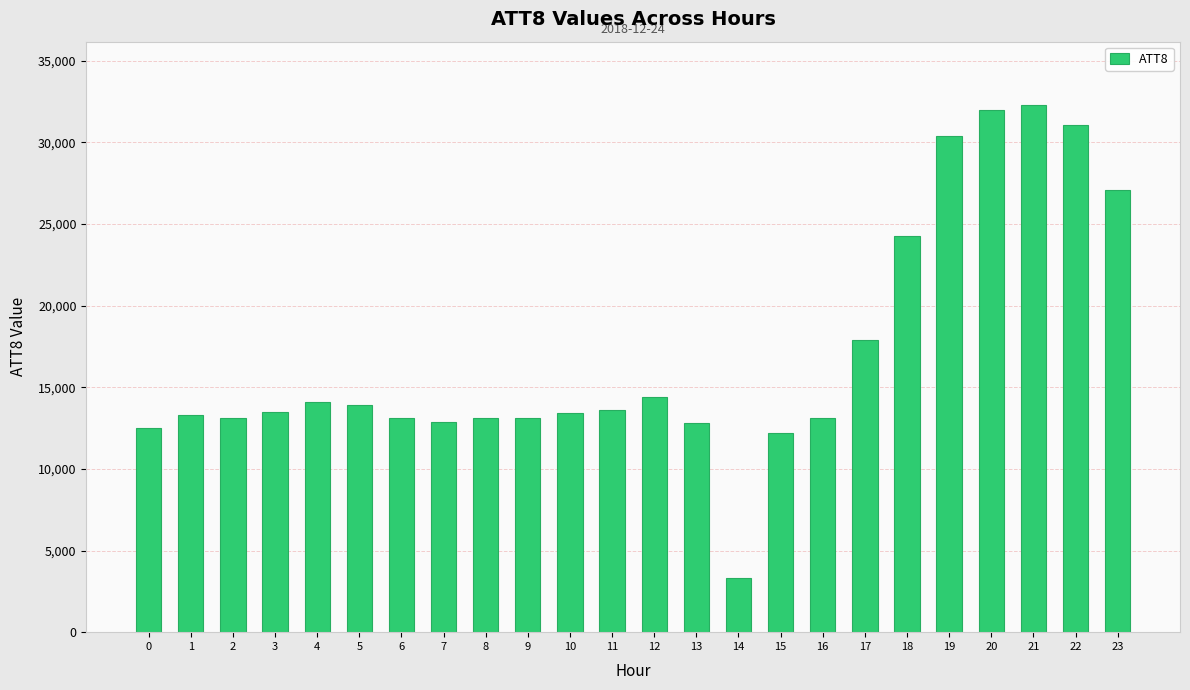

What is the ratio of the value at 1 to the value at 17?

0.7